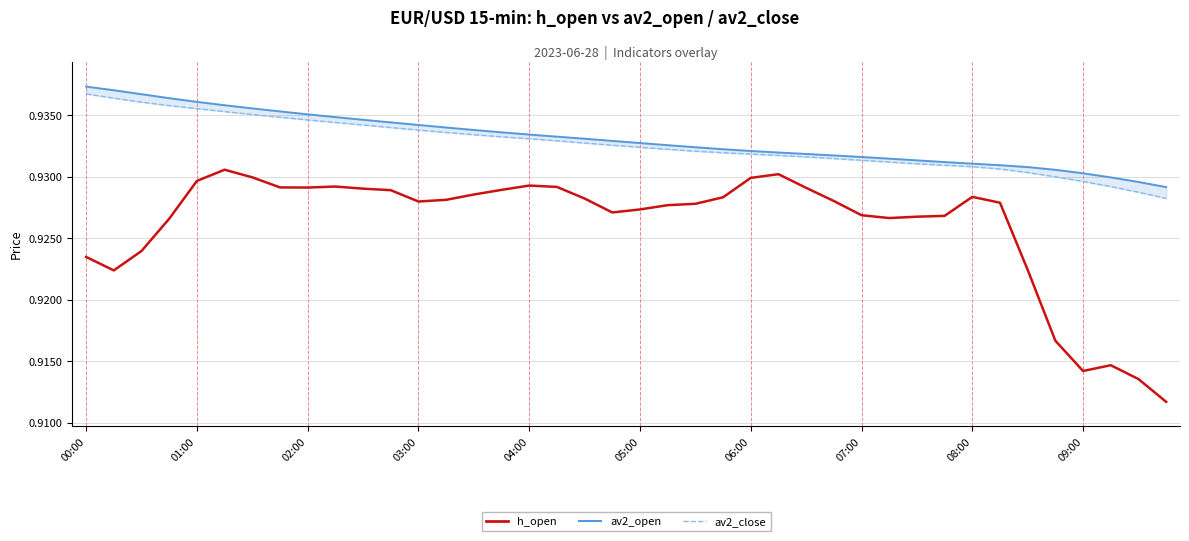

At 26, list the series in order from smallest to largest.

h_open, av2_close, av2_open